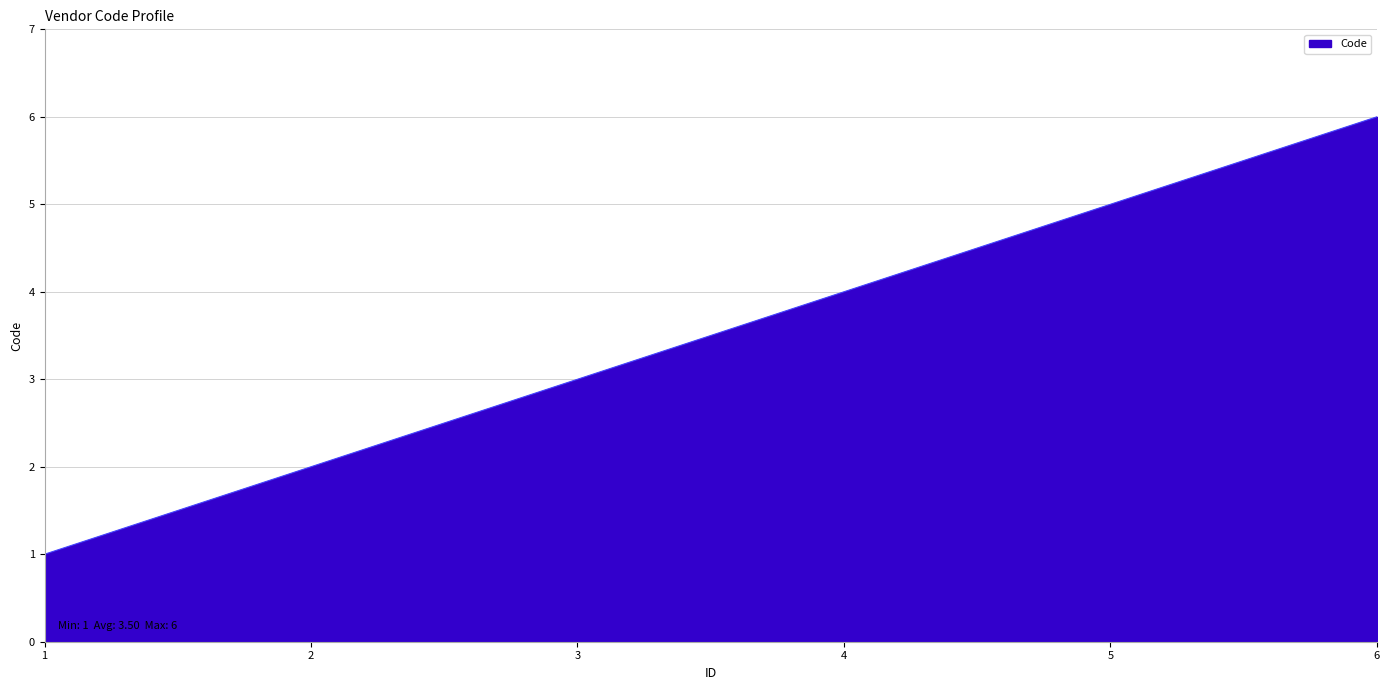

What value does the data have at 5?

5